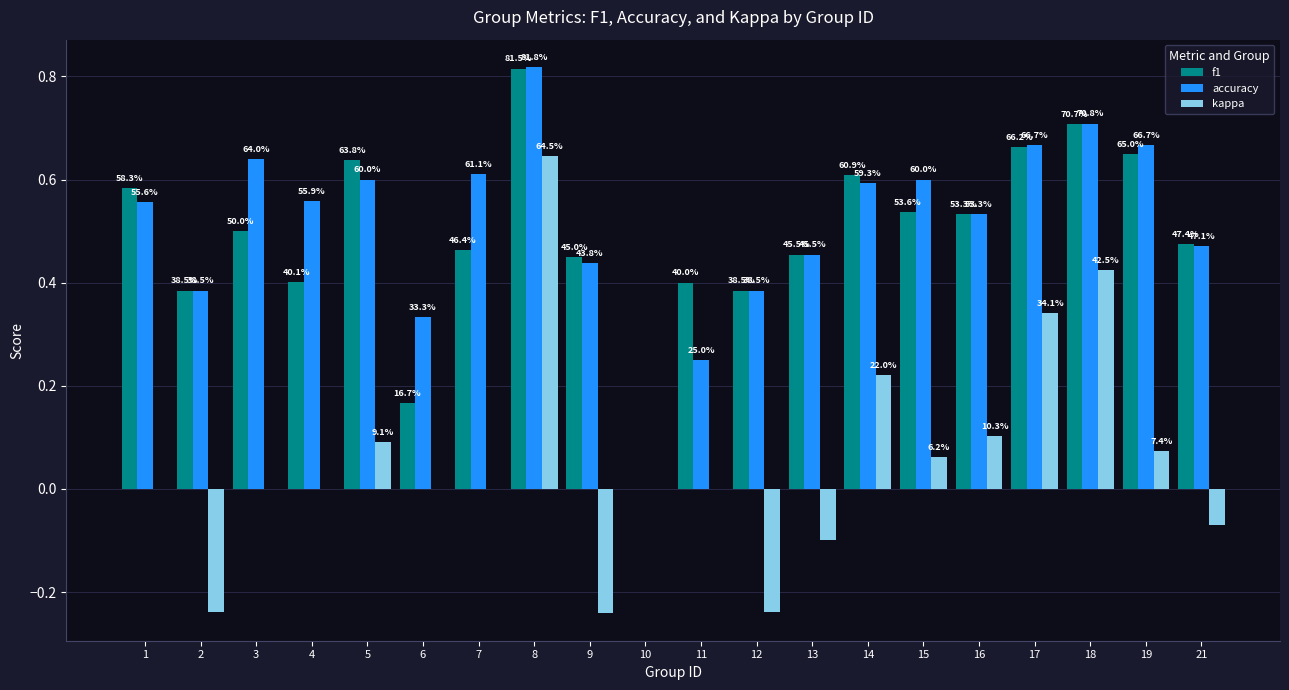

The f1 series shows 0.4 at 18. True or false?

False